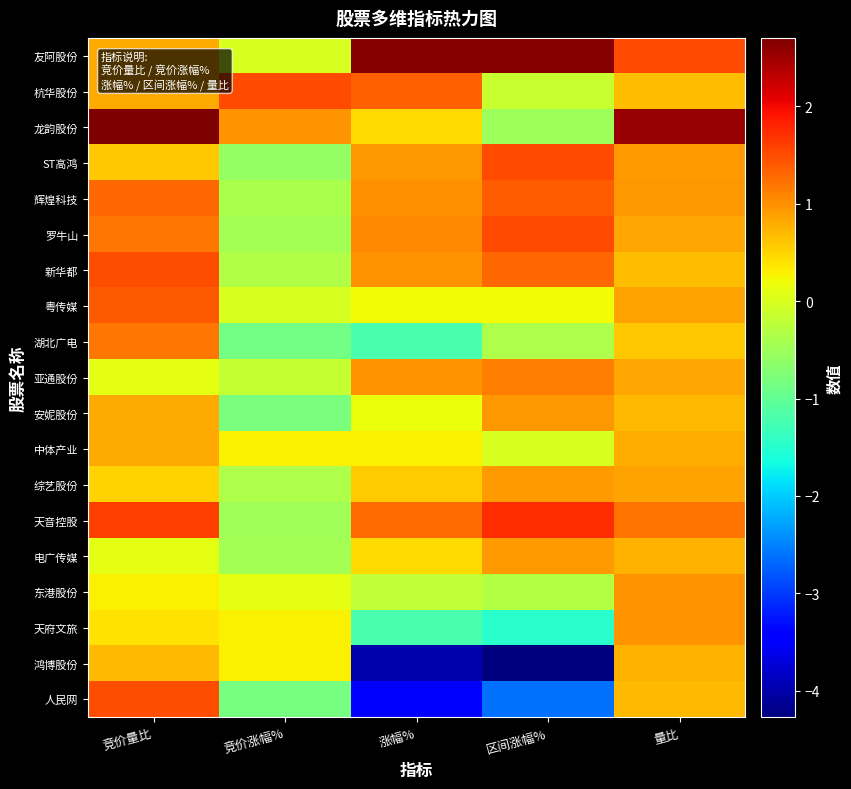

Which series has the largest total across all categories?

友阿股份